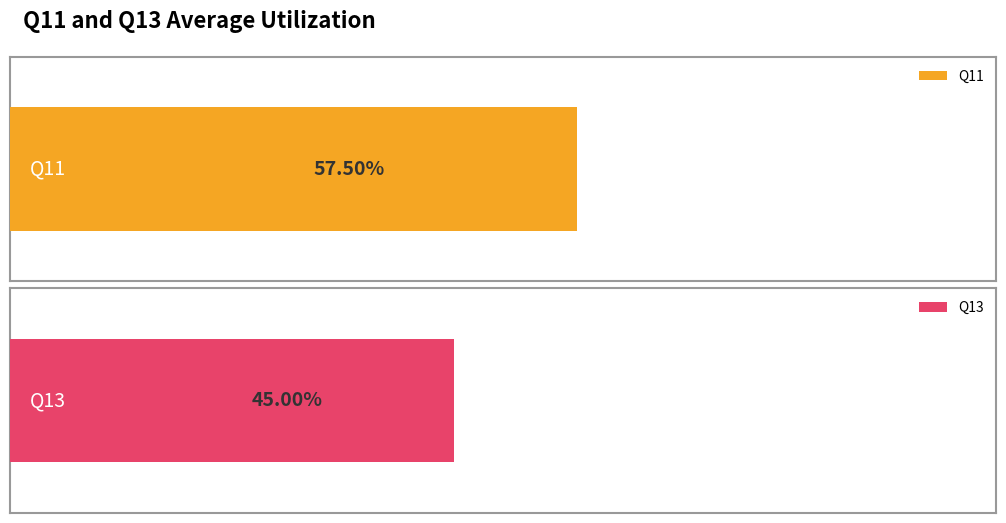

What are all the series names shown in the legend?

Q11, Q13